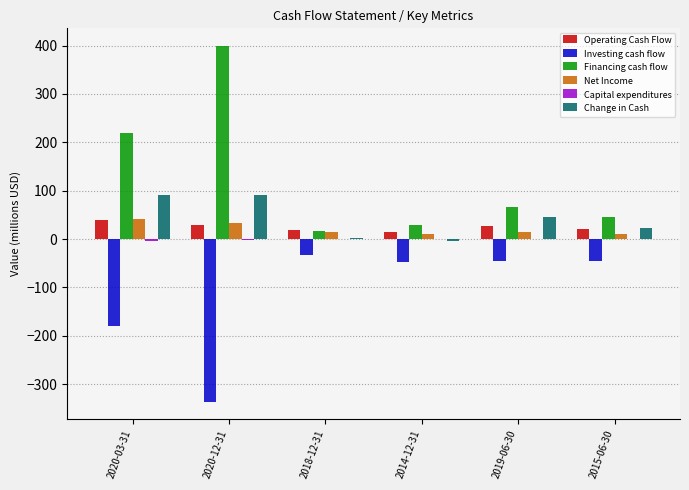

The Change in Cash series shows 2.3 at 2018-12-31. True or false?

True